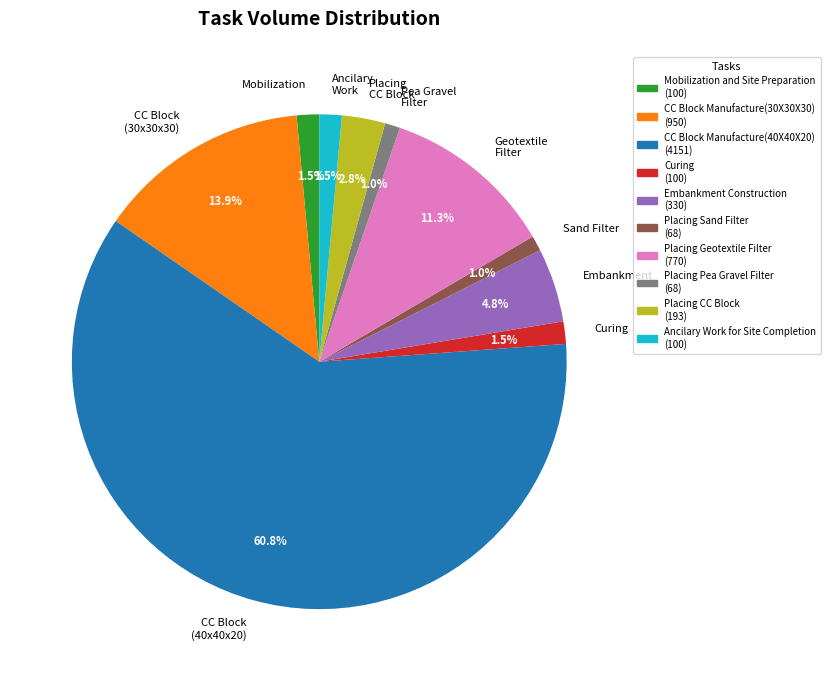

Does CC Block (30x30x30) account for over 50% of the chart?

No